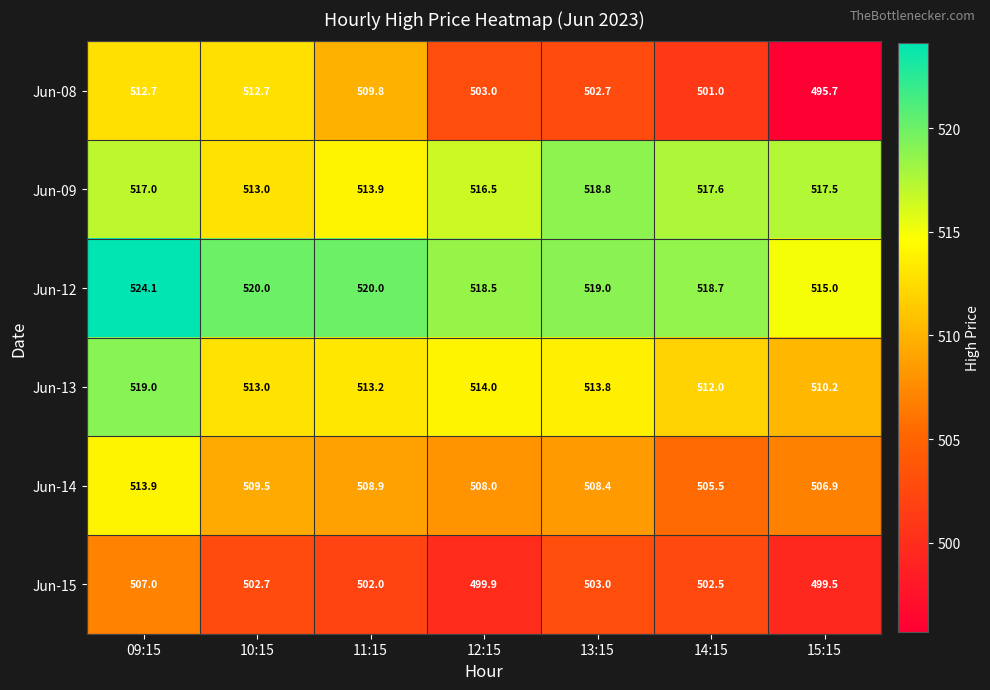

What is the difference between the maximum and minimum values in the Jun-15 series?

7.5